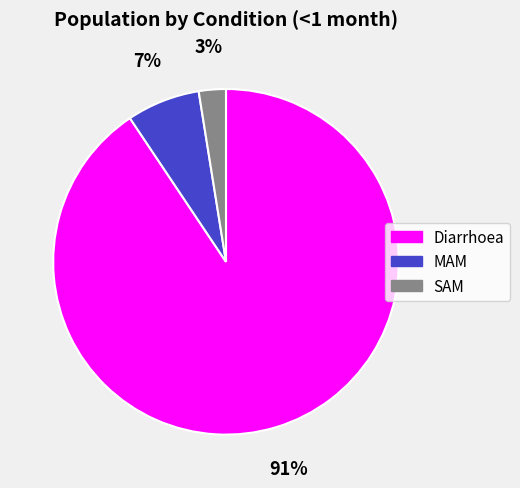

To the nearest percent, what is the average slice percentage?

33%